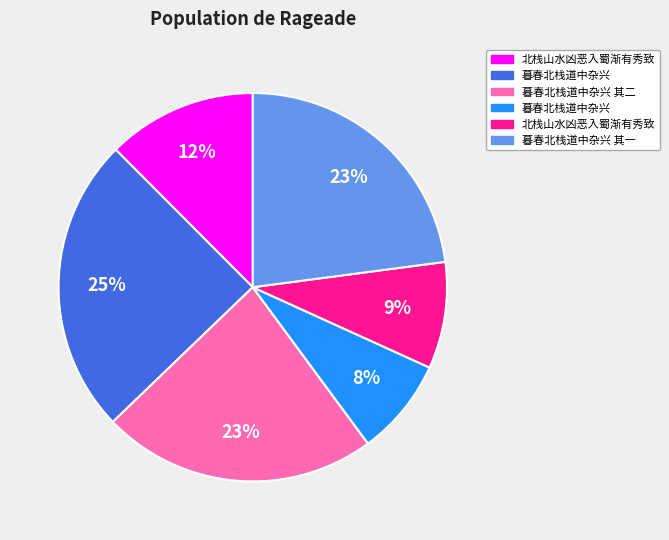

To the nearest percent, what is the average slice percentage?

17%